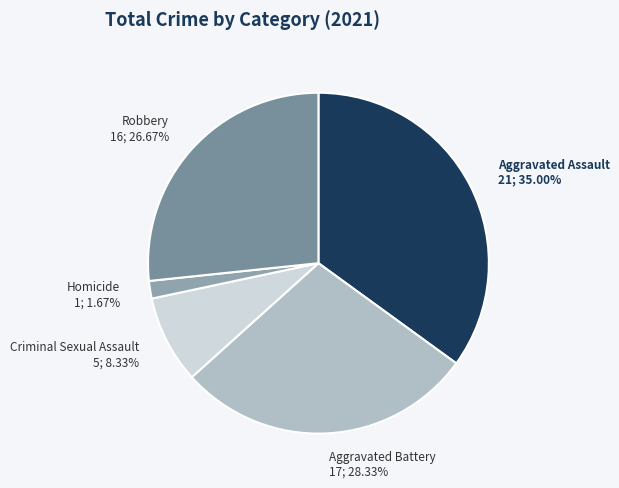

To the nearest percent, what percentage of the pie is Aggravated Assault?

35%